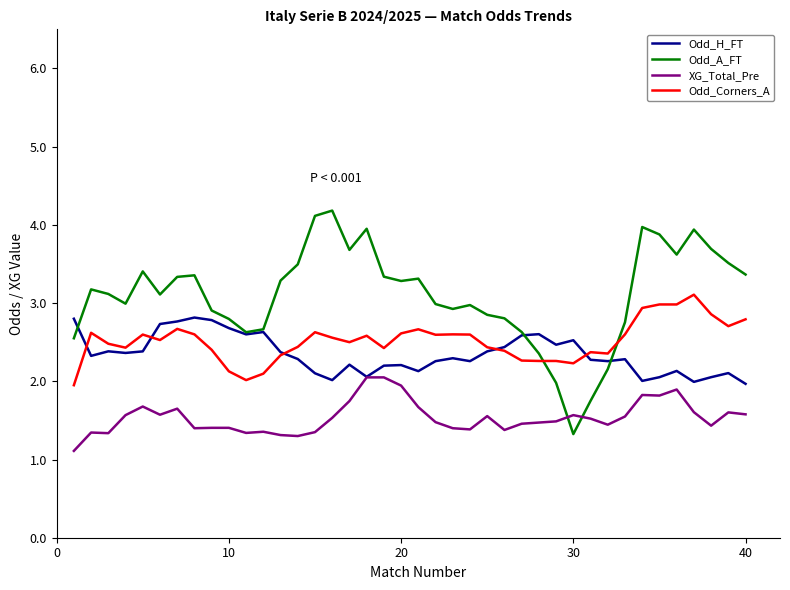

What is the smallest value displayed?

1.1